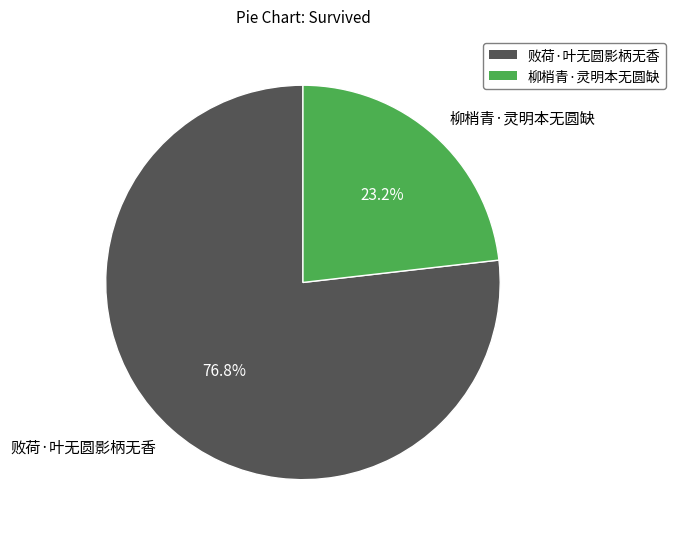

How much of the chart is everything except 柳梢青·灵明本无圆缺?

76.8%